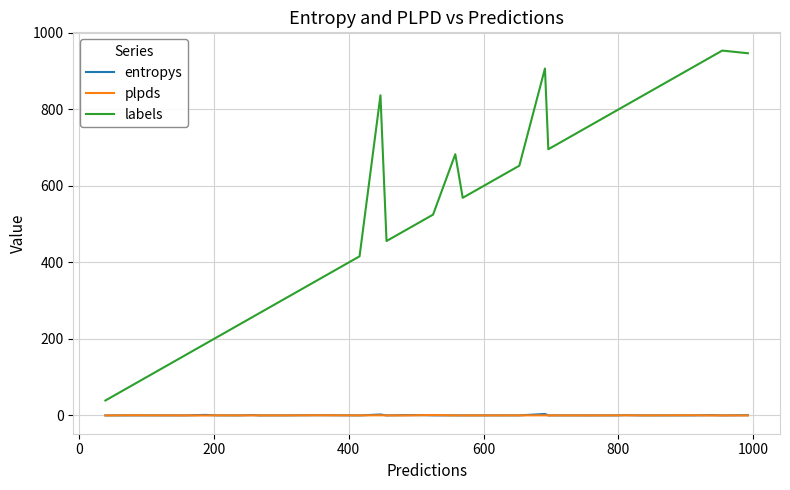

Which series has the widest spread of values?

labels